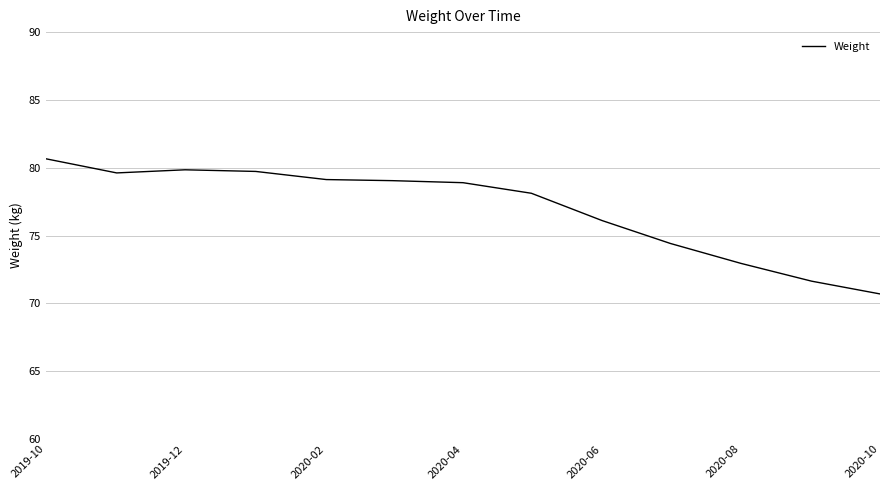

What is the smallest value displayed?

70.7